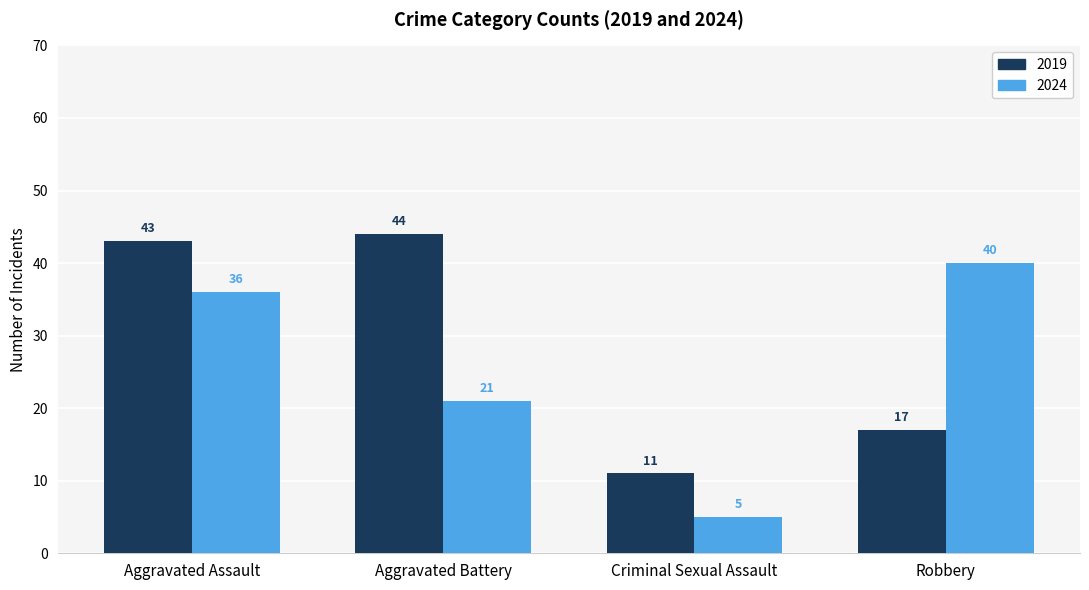

Rank the series by their maximum value, from lowest to highest.

2024, 2019